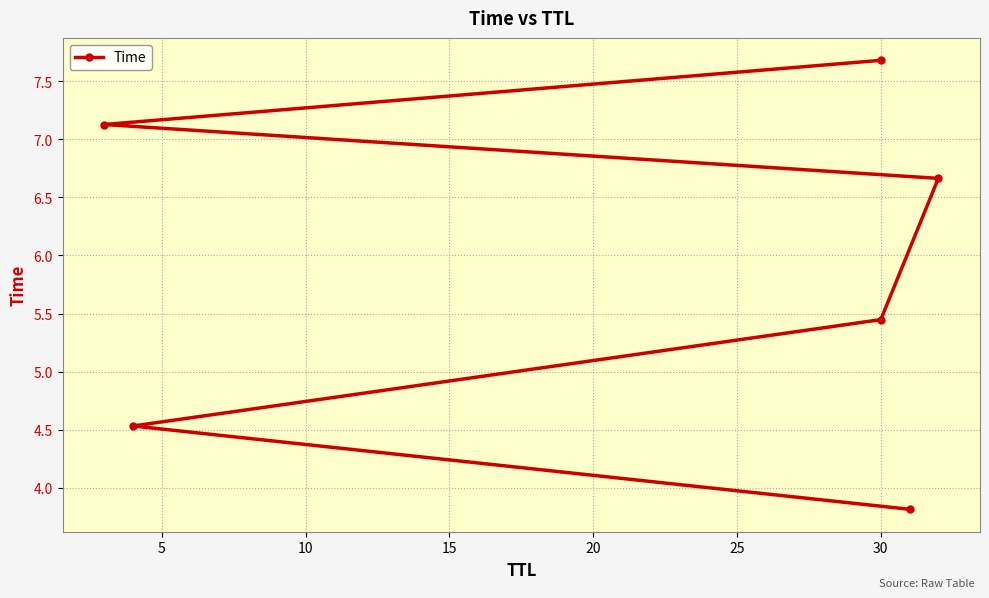

What is the ratio of the value at 20 to the value at 15?

1.1